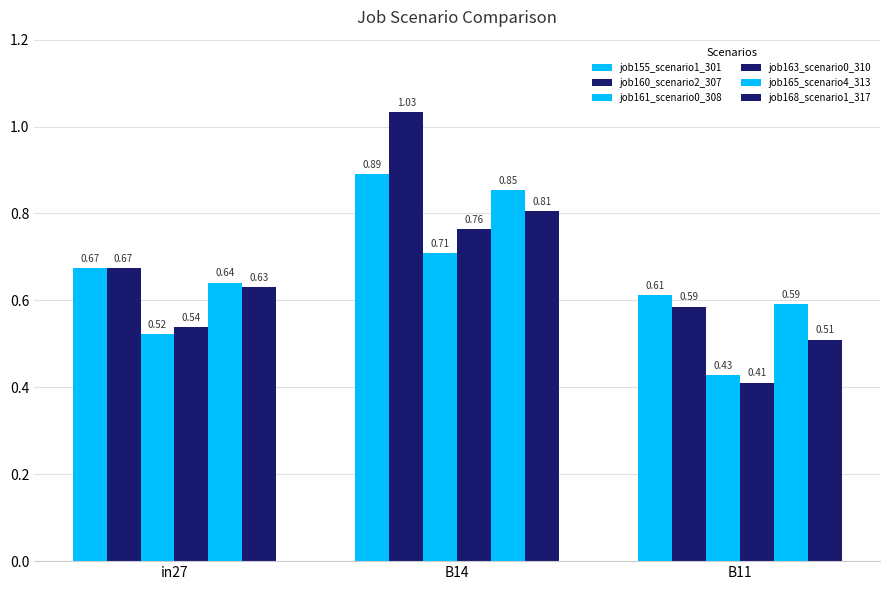

Rank the series at B14 from highest to lowest value.

job160_scenario2_307, job155_scenario1_301, job165_scenario4_313, job168_scenario1_317, job163_scenario0_310, job161_scenario0_308